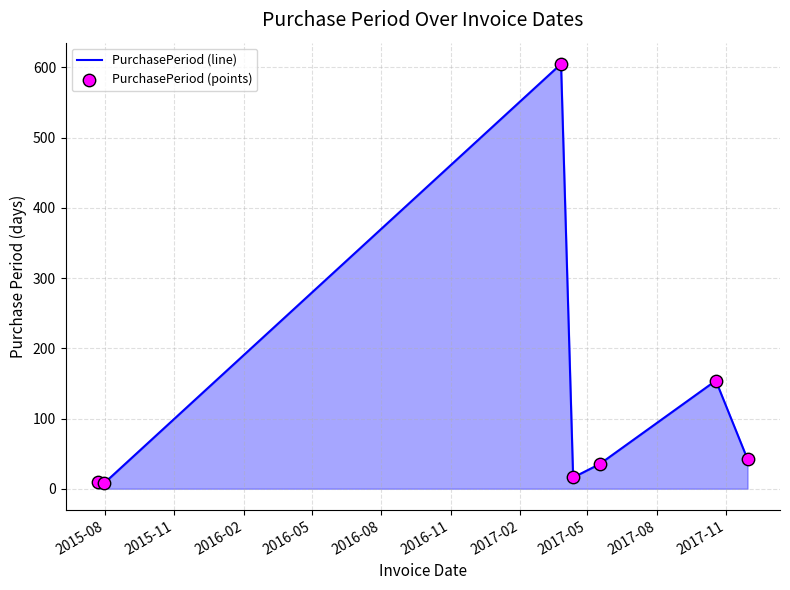

What is the sum of all values?

869